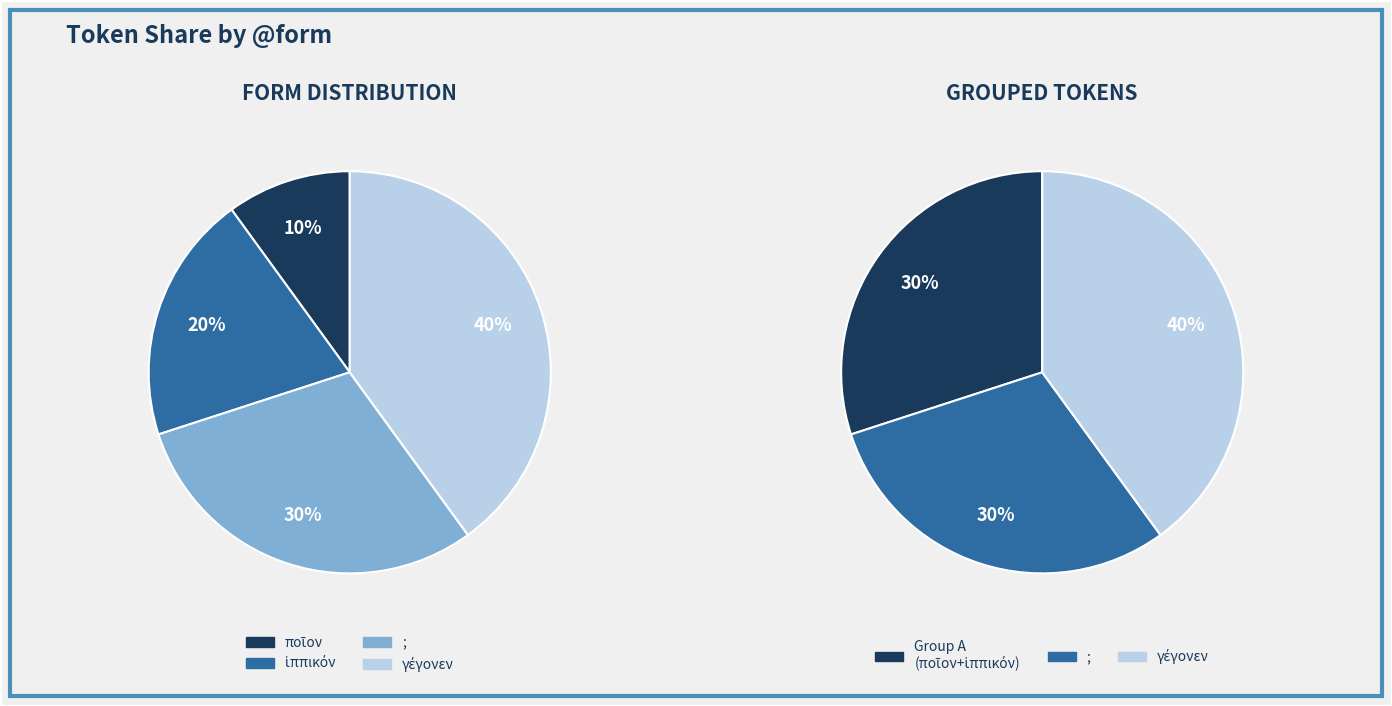

What is the smallest slice in the pie chart?

ποῖον